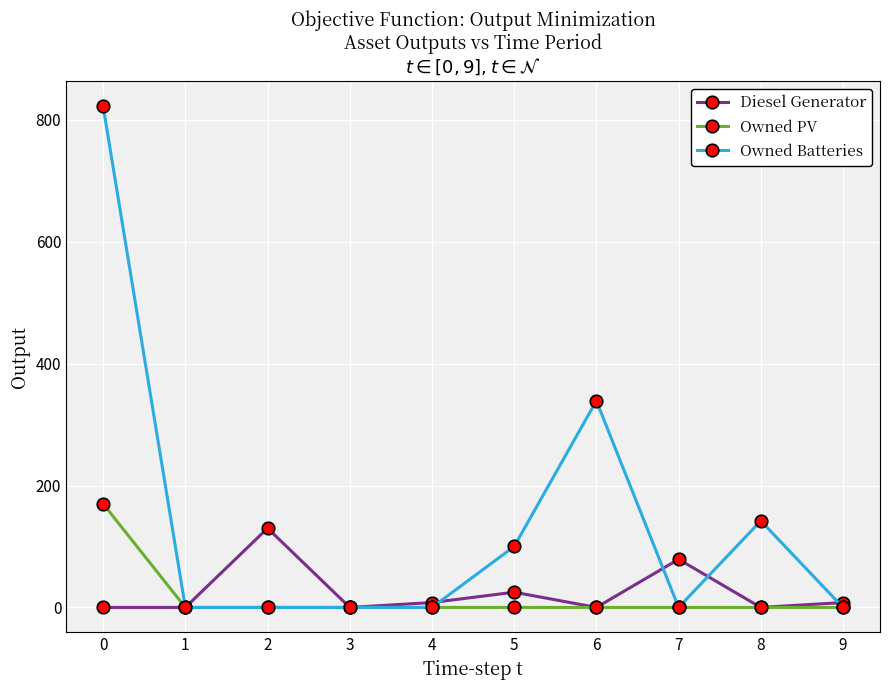

How many distinct data groups are displayed?

3